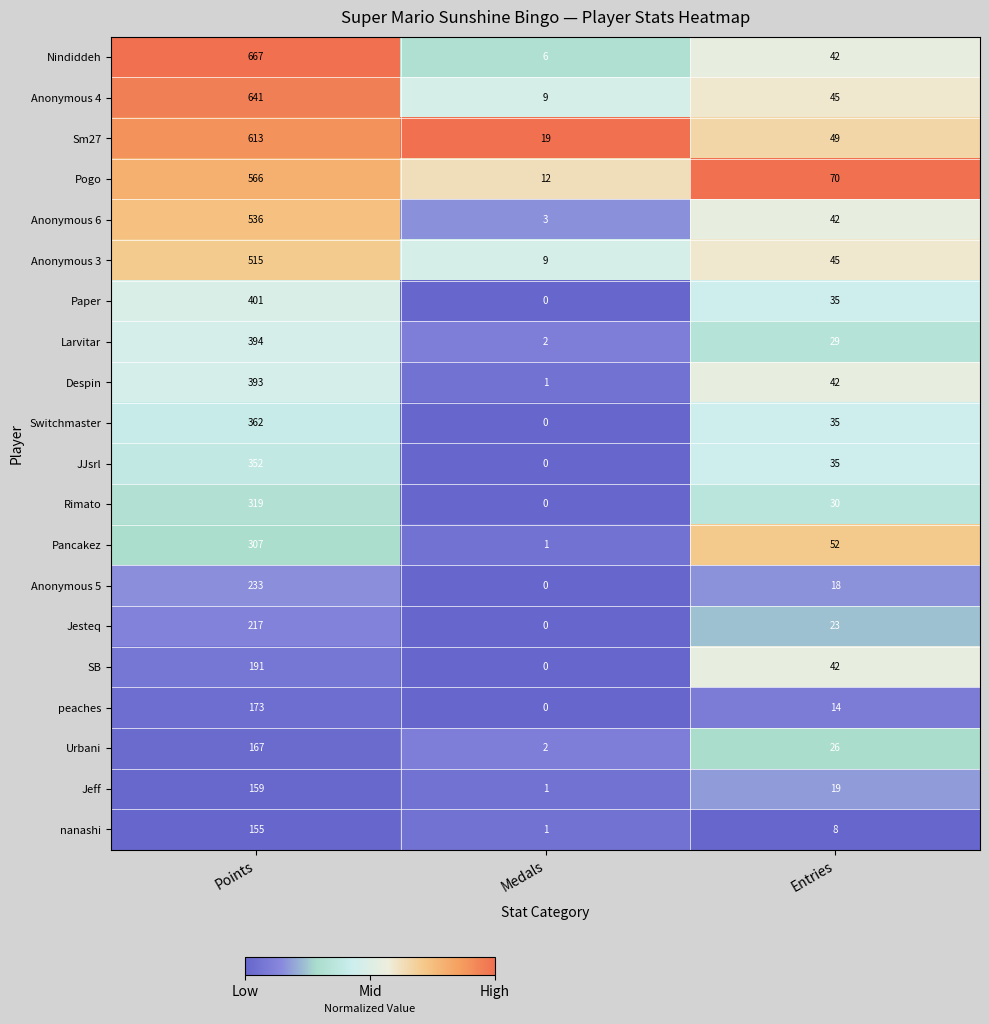

Which series changed the most between Medals and Entries?

Pogo